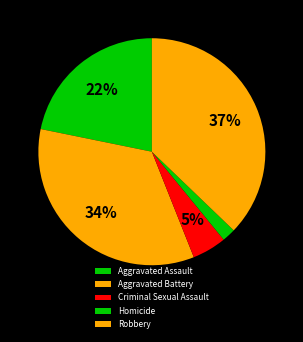

Does any single category account for the majority?

No